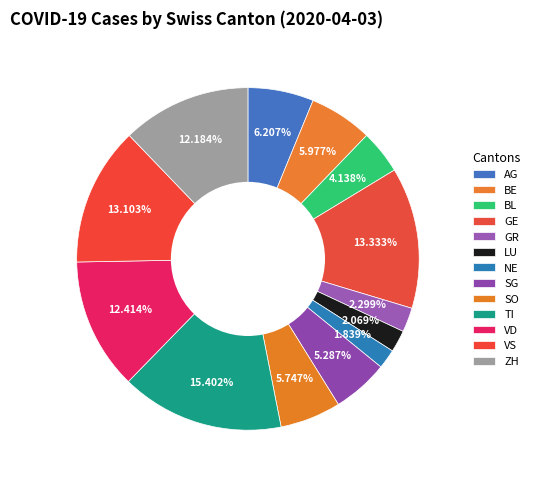

To the nearest percent, what portion does GR represent?

2%